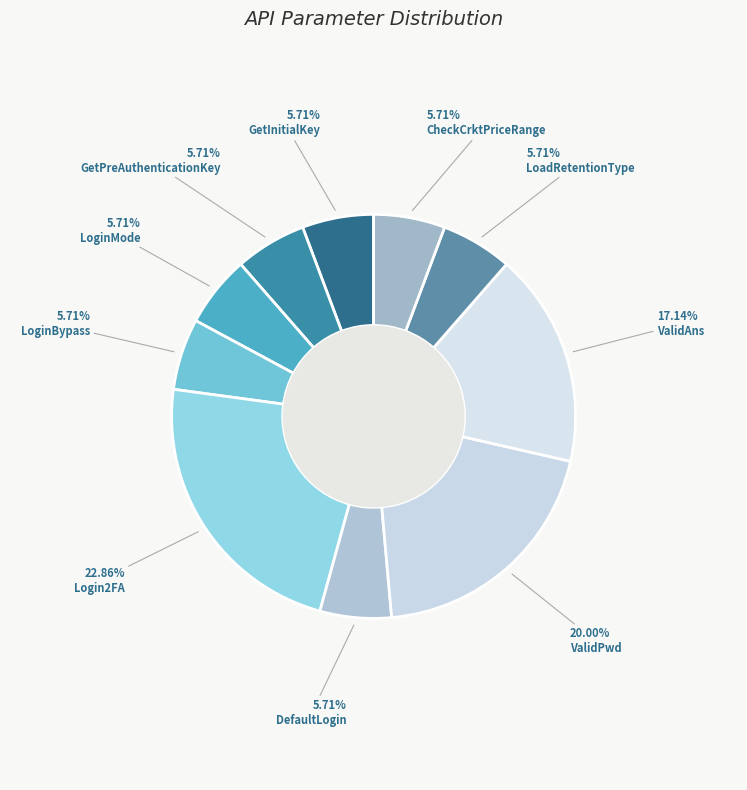

To the nearest percent, what is the difference between the CheckCrktPriceRange and Login2FA slice percentages?

17%